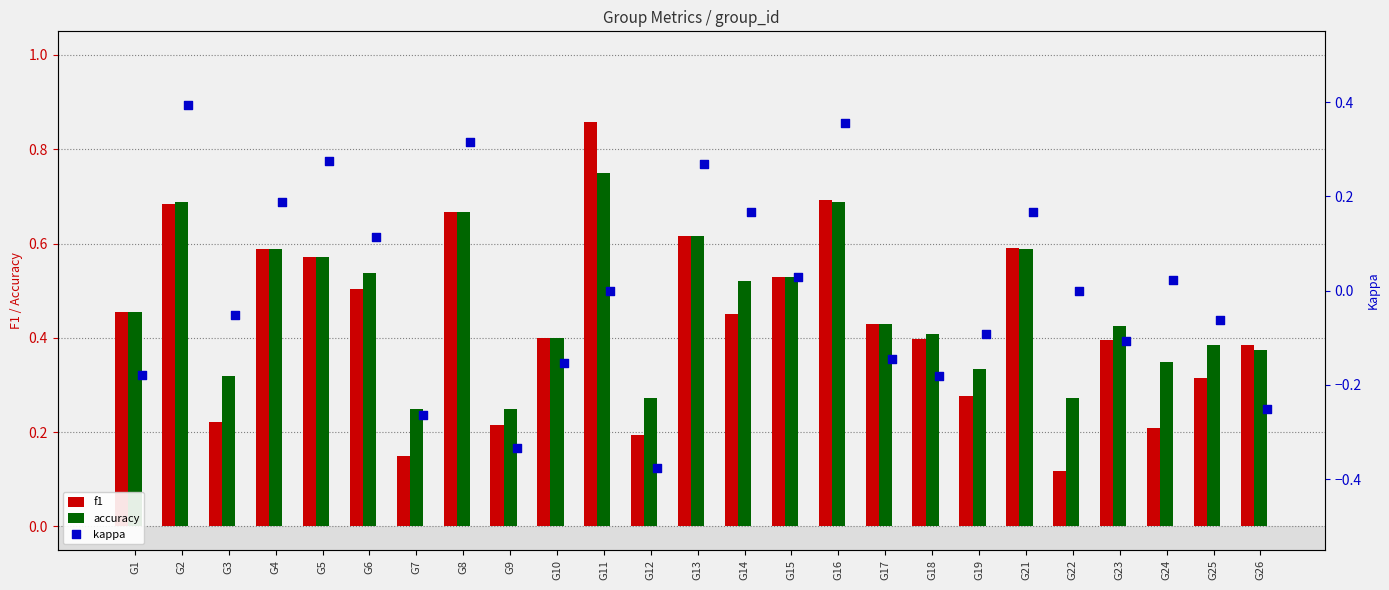

Is the value of f1 at G18 greater than the value of accuracy at G24?

Yes